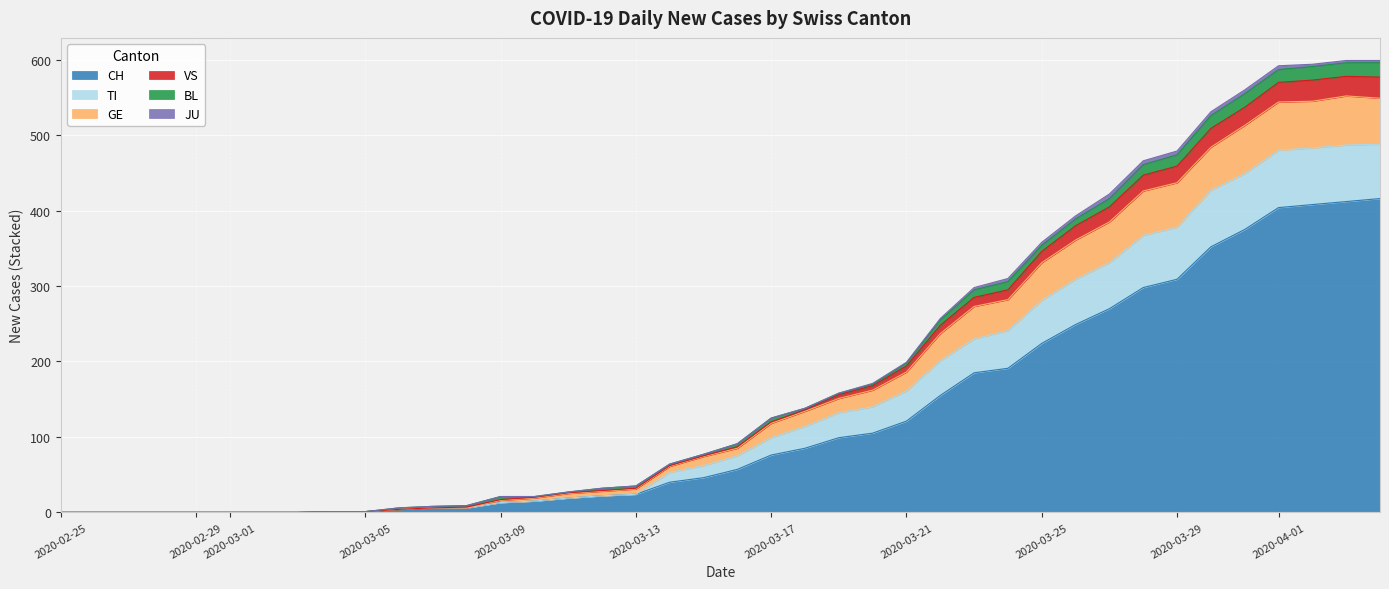

The CH series shows 76 at 2020-03-17. True or false?

True